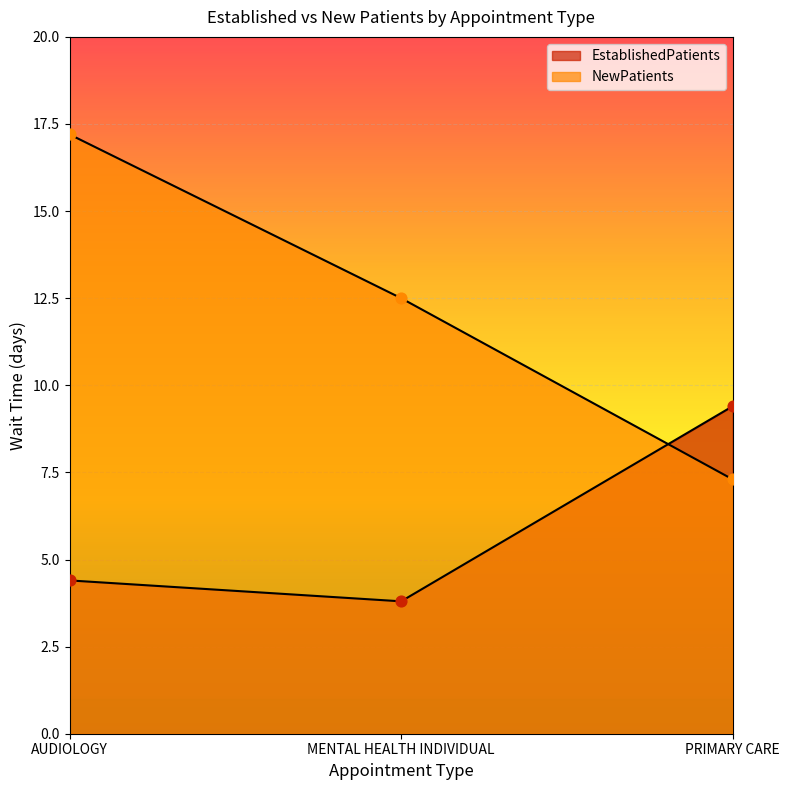

Which series reaches the maximum Y coordinate?

NewPatients